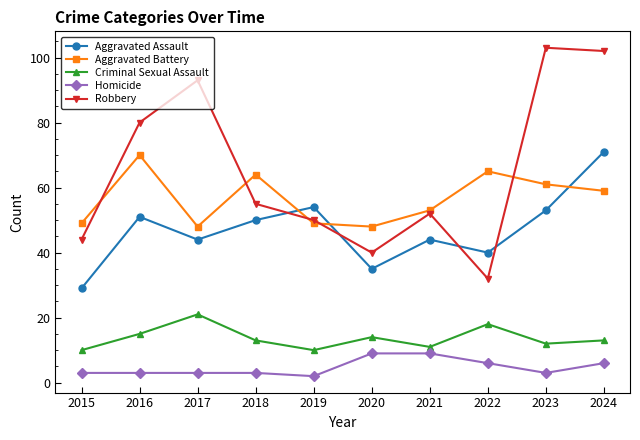

How many values in the Aggravated Battery series are below 59?

5